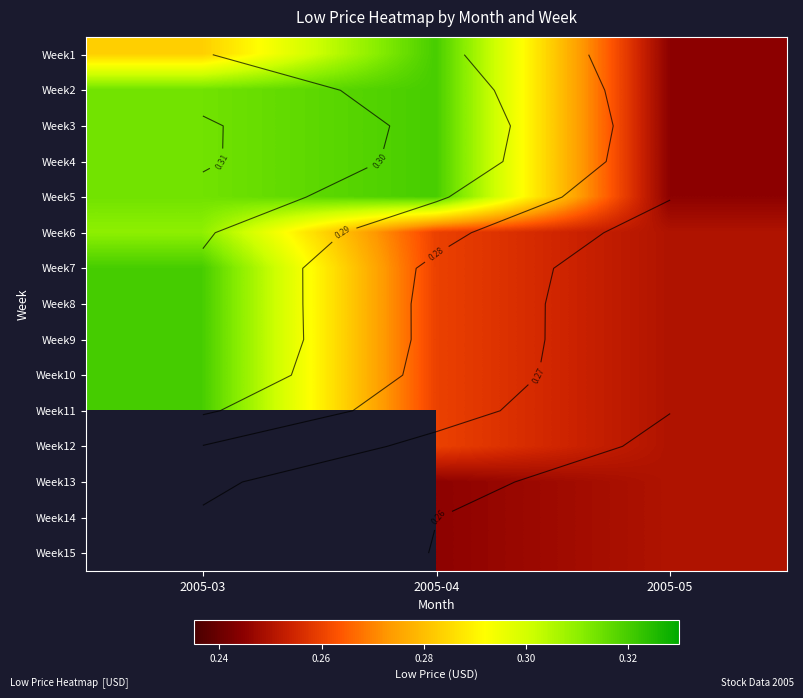

At which category is the sum across all series the highest?

2005-04